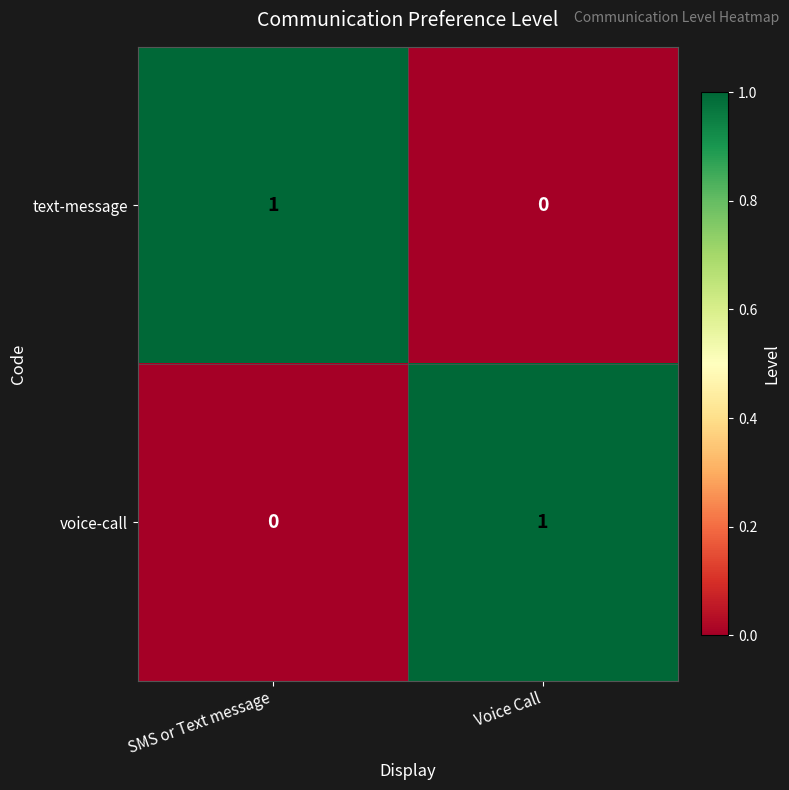

At SMS or Text message, list the series in order from smallest to largest.

voice-call, text-message